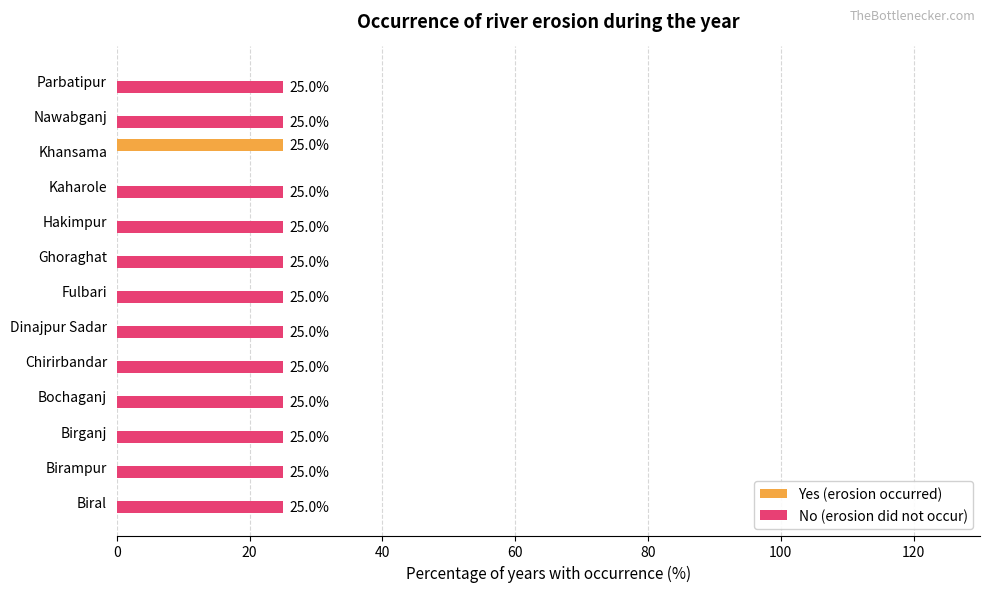

What is the total value across all series at Parbatipur?

25